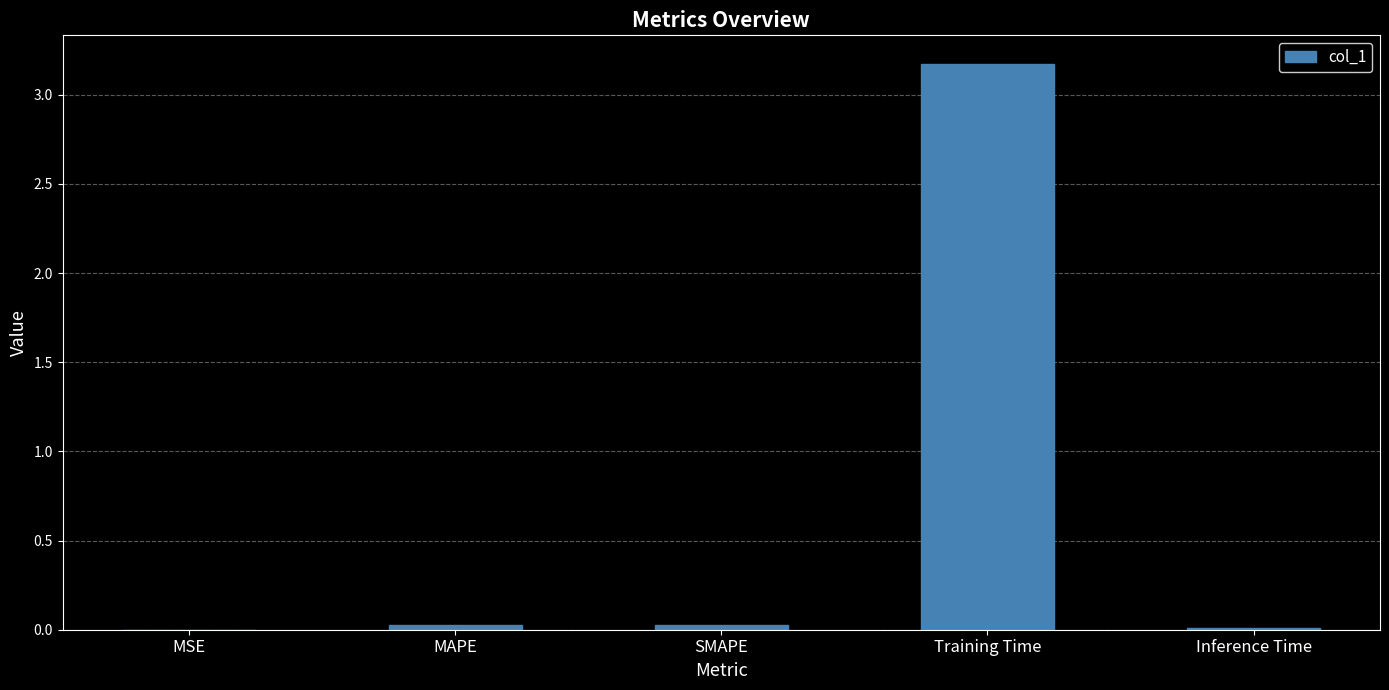

Is it true that the value at Inference Time is 0.0?

True